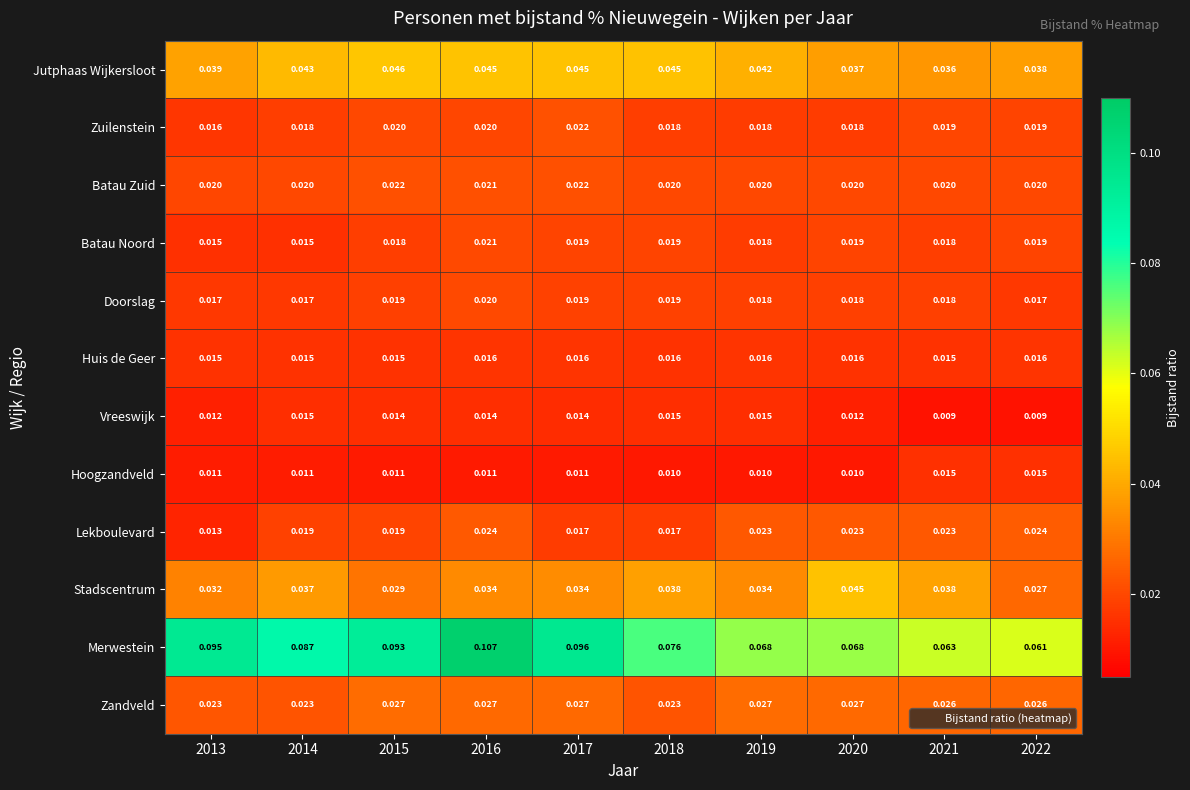

Which series has the largest total across all categories?

Merwestein